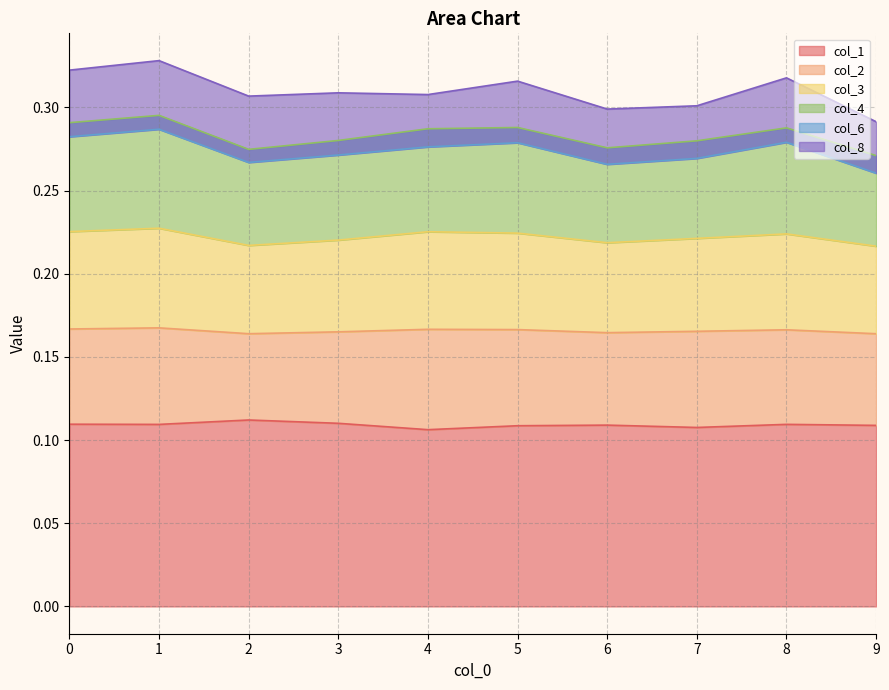

At how many categories does at least one series exceed 0?

10